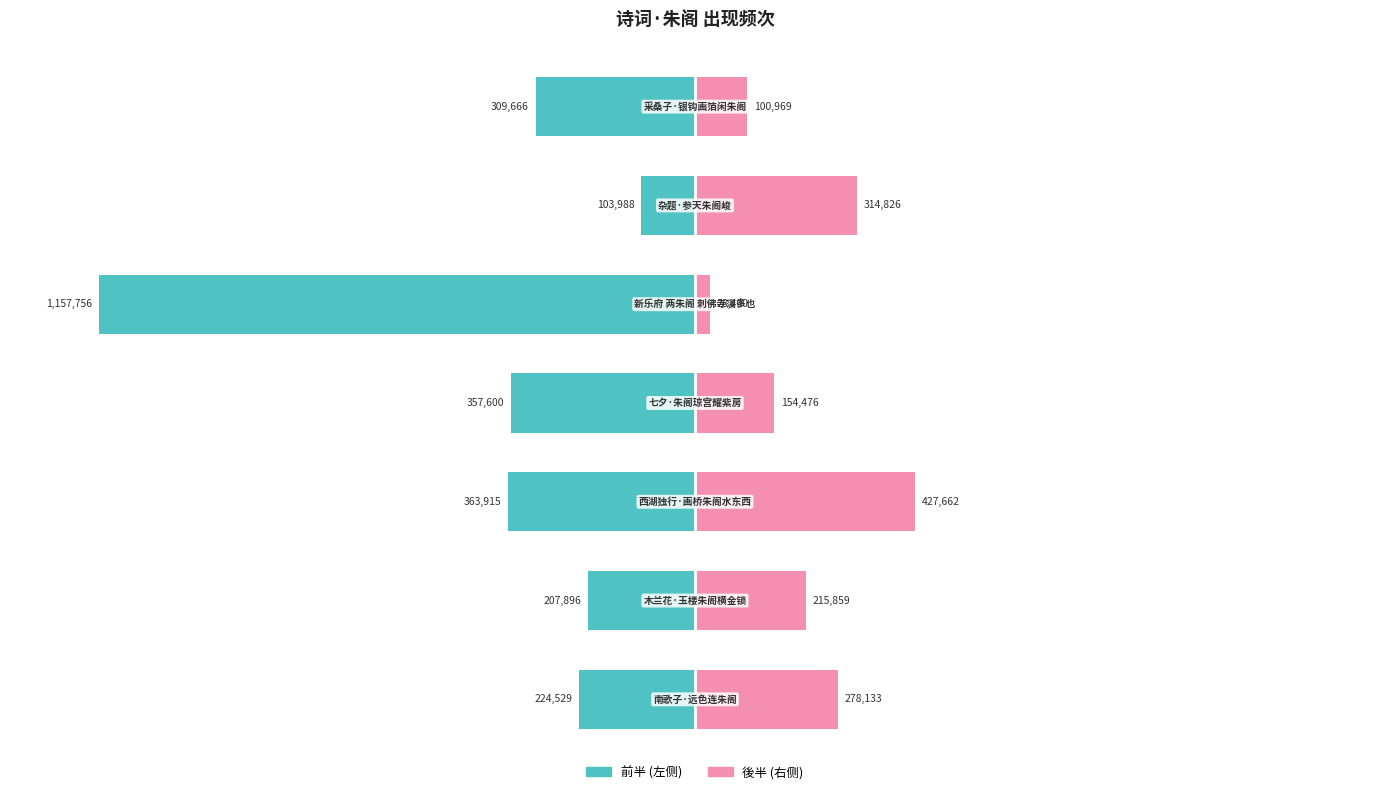

What is the total value across all series at 3?

-203124